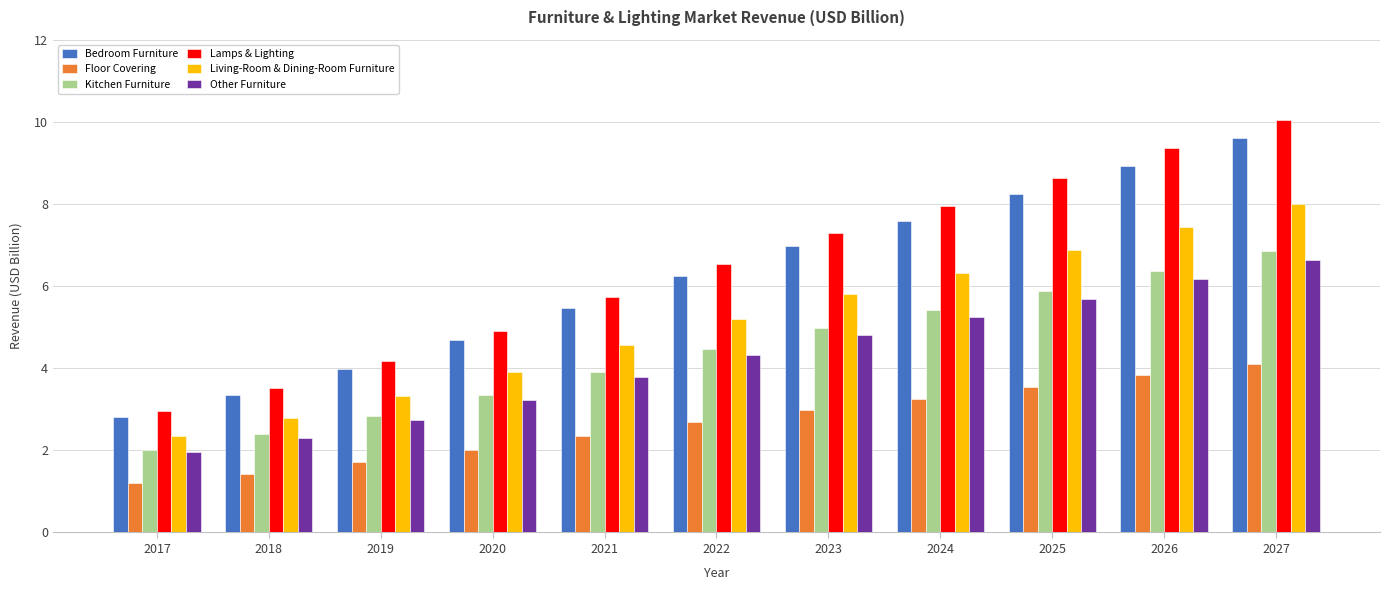

Reading left to right, extract all data points from this chart.

Bedroom Furniture: 2.8	3.3	4.0	4.7	5.5	6.3	7.0	7.6	8.2	8.9	9.6
Floor Covering: 1.2	1.4	1.7	2.0	2.3	2.7	3.0	3.3	3.5	3.8	4.1
Kitchen Furniture: 2.0	2.4	2.8	3.3	3.9	4.5	5.0	5.4	5.9	6.4	6.9
Lamps & Lighting: 3.0	3.5	4.2	4.9	5.7	6.5	7.3	8.0	8.6	9.4	10.1
Living-Room & Dining-Room Furniture: 2.4	2.8	3.3	3.9	4.6	5.2	5.8	6.3	6.9	7.4	8.0
Other Furniture: 1.9	2.3	2.7	3.2	3.8	4.3	4.8	5.2	5.7	6.2	6.6